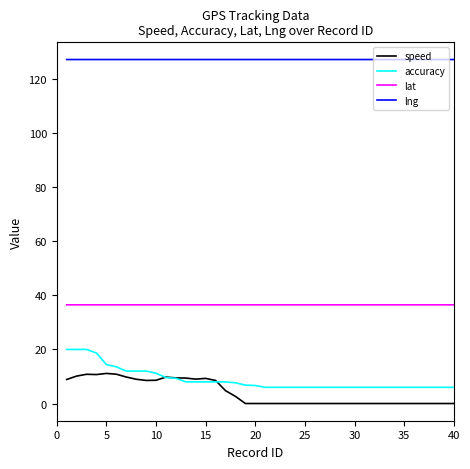

True or false: lat and lng cross at least once.

False